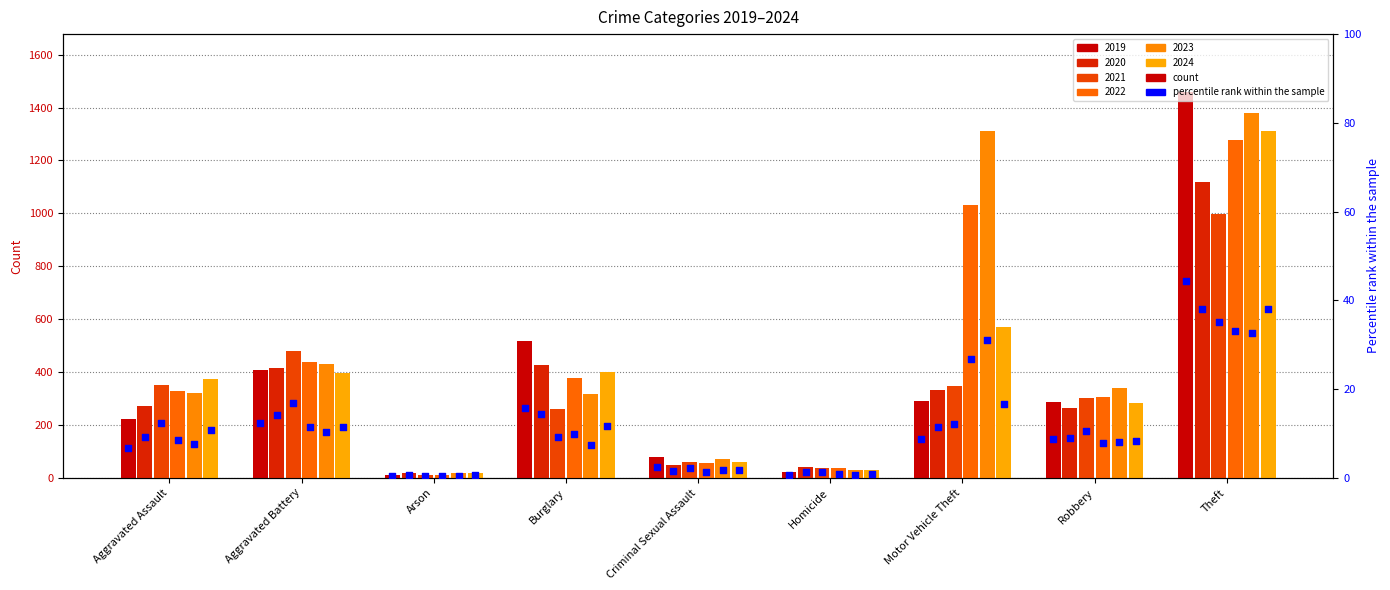

Which has a higher value, Motor Vehicle Theft or Robbery?

Motor Vehicle Theft